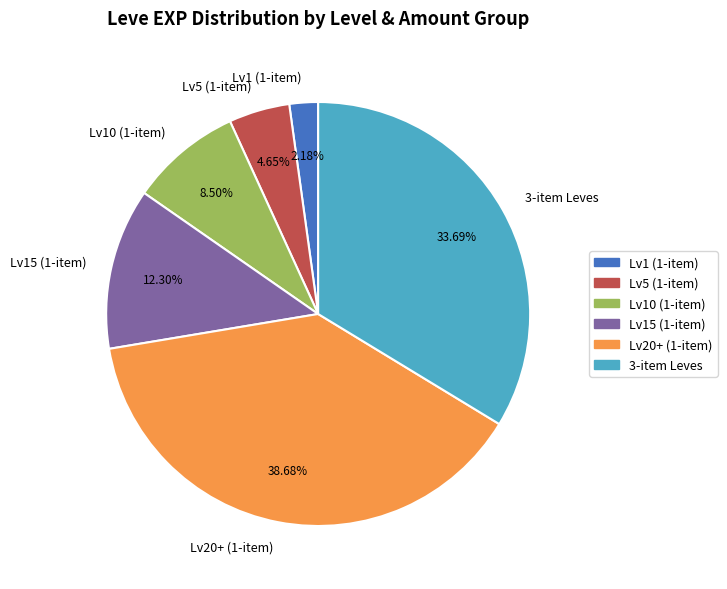

Is the sum of Lv20+ (1-item) and Lv5 (1-item) greater than half?

No